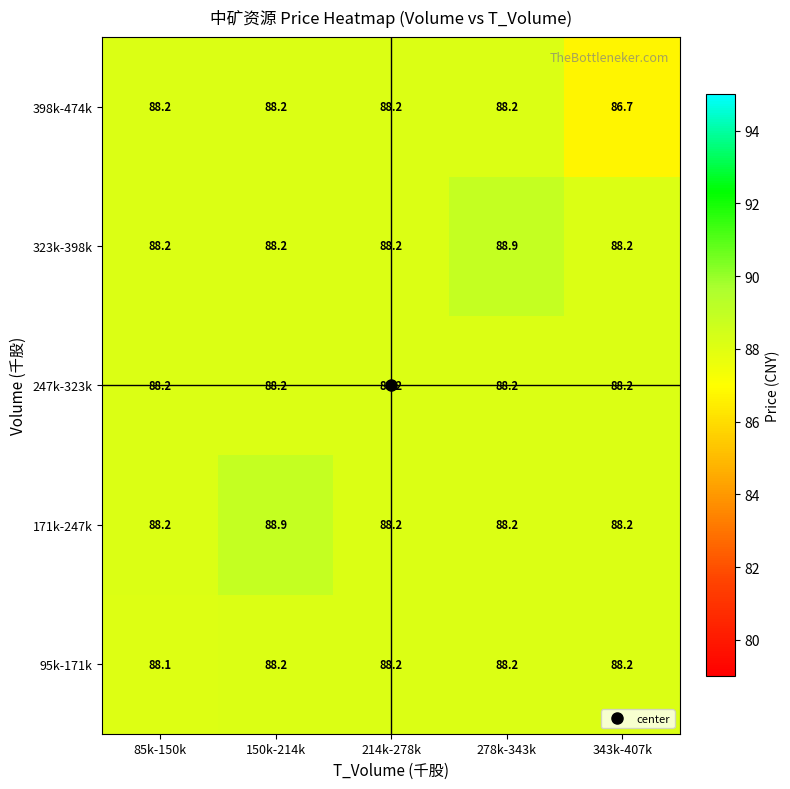

What is the total value across all series at 150k-214k?

441.7